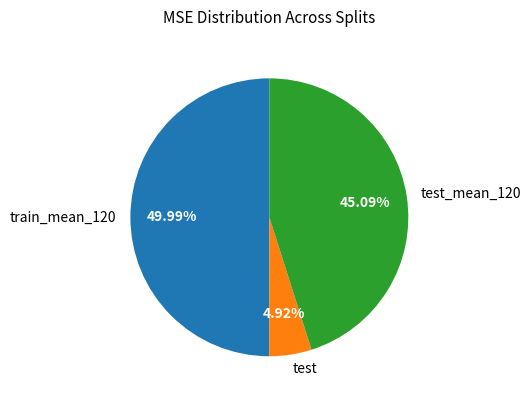

Between test and train_mean_120, which is larger?

train_mean_120